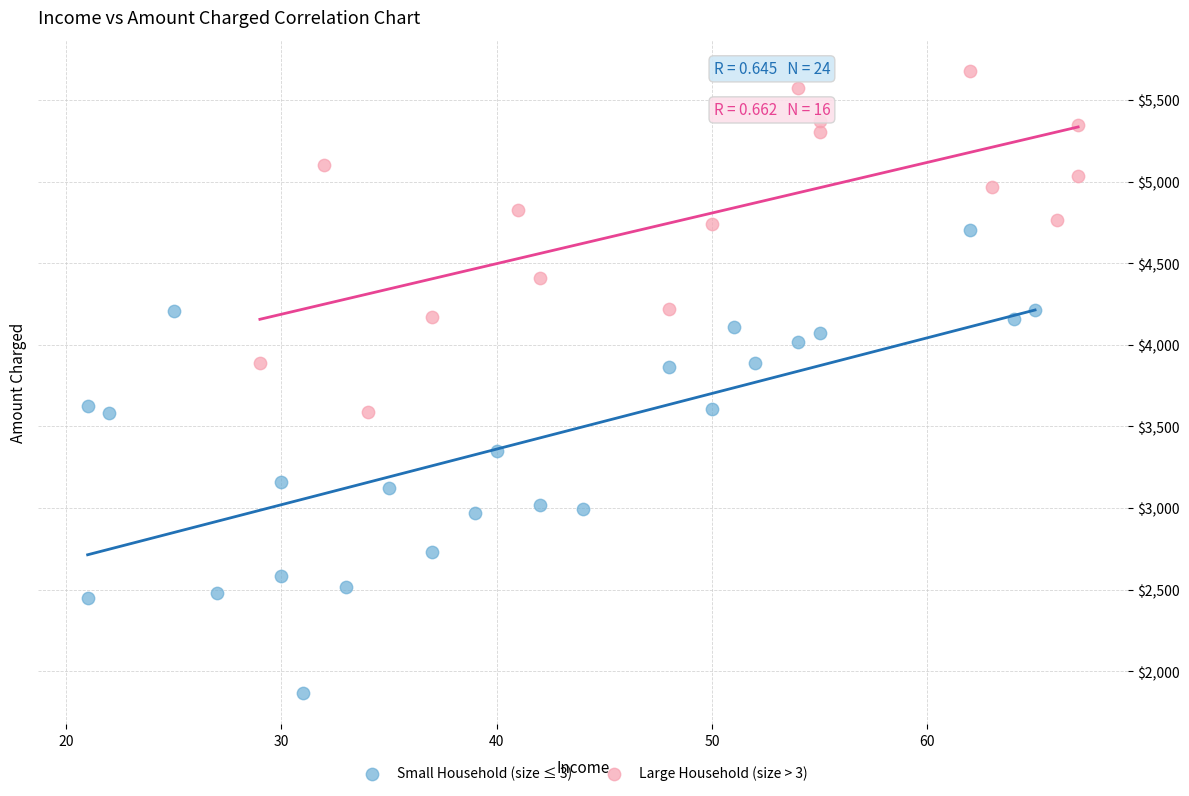

Which series reaches the maximum Y coordinate?

Large Household (size > 3)